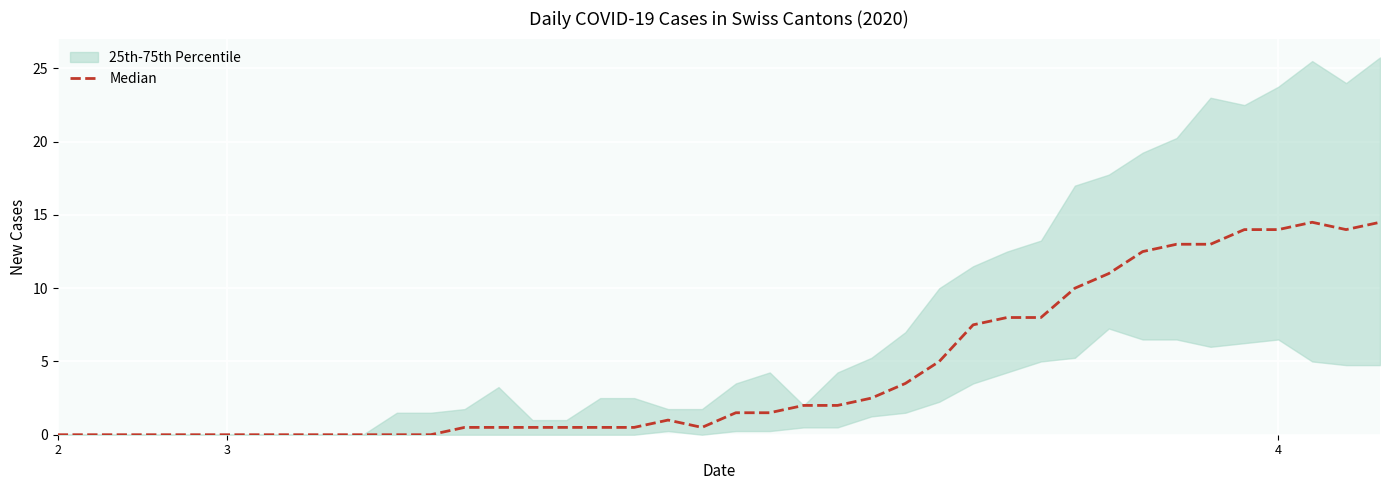

At which label does the data first exceed 1?

20